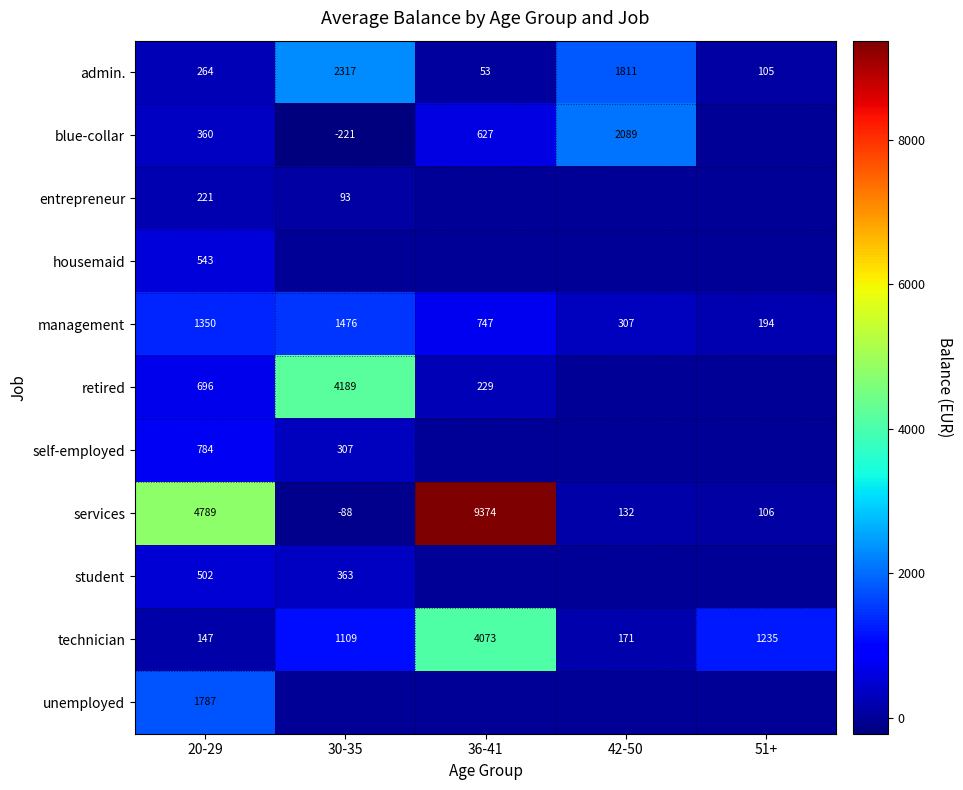

What is the total value across all series at 20-29?

11443